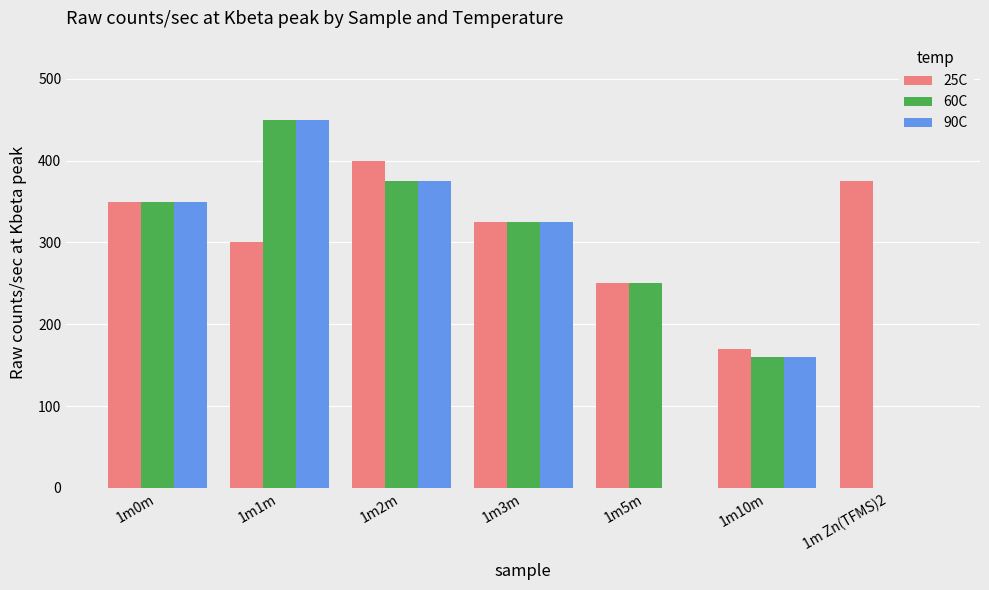

Where does the 60C series first go above 325?

1m0m